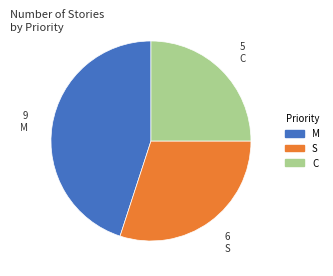

Approximately how many times larger is the value at M compared to S?

1.5